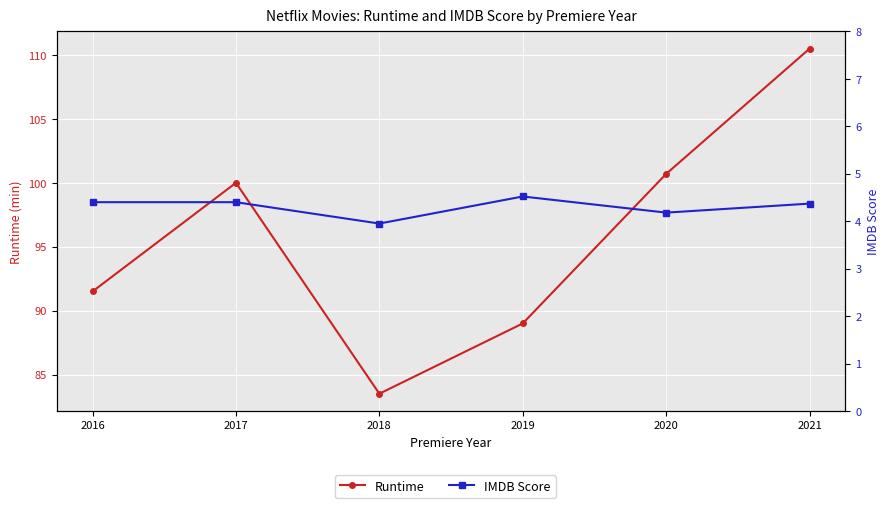

List the series in order of their peak value, lowest first.

IMDB Score, Runtime